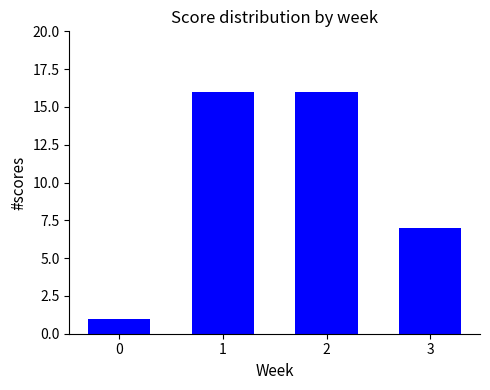

How many values are between 7 and 16?

3